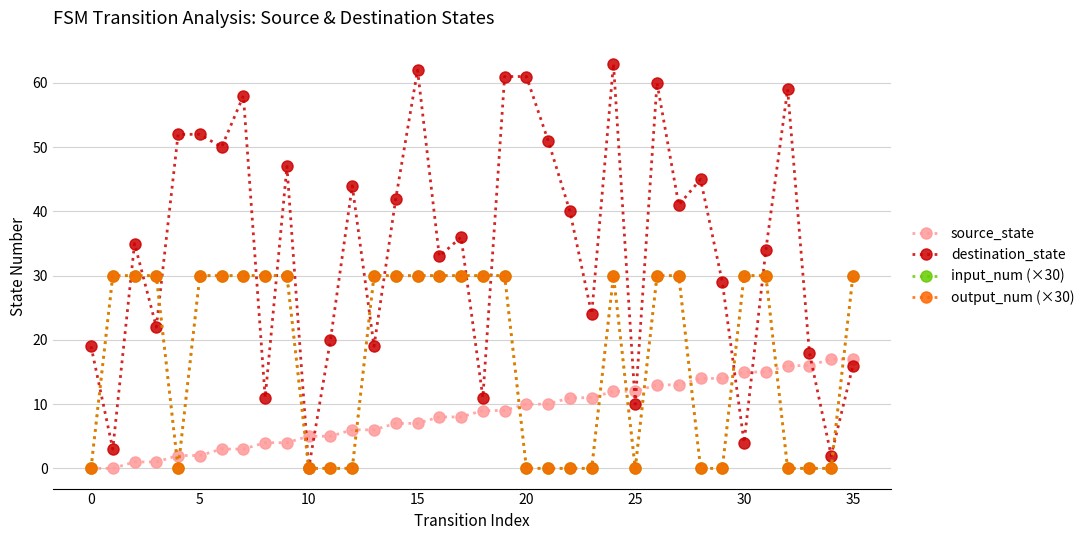

Does the chart have visible grid lines?

Yes